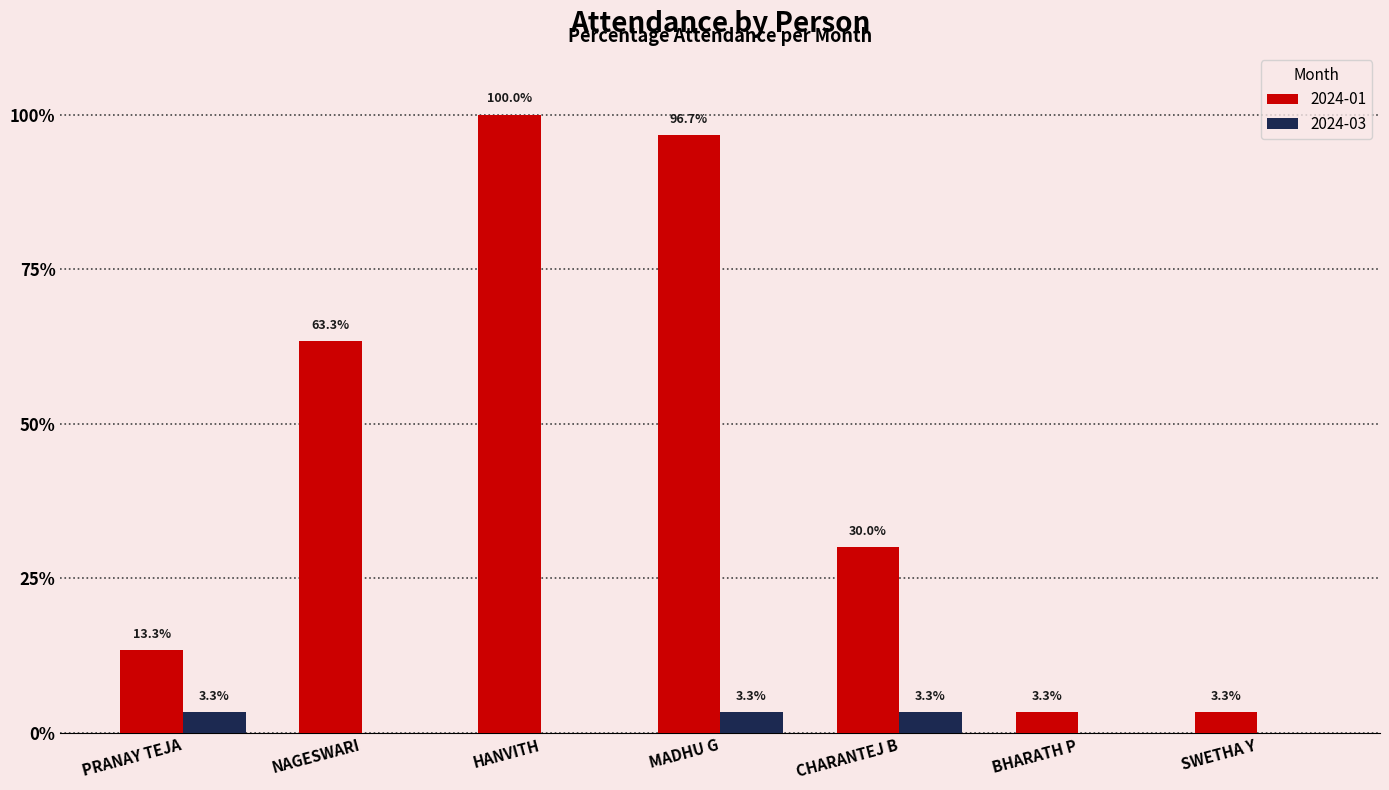

Are the bars grouped side by side (vs. stacked)?

Yes